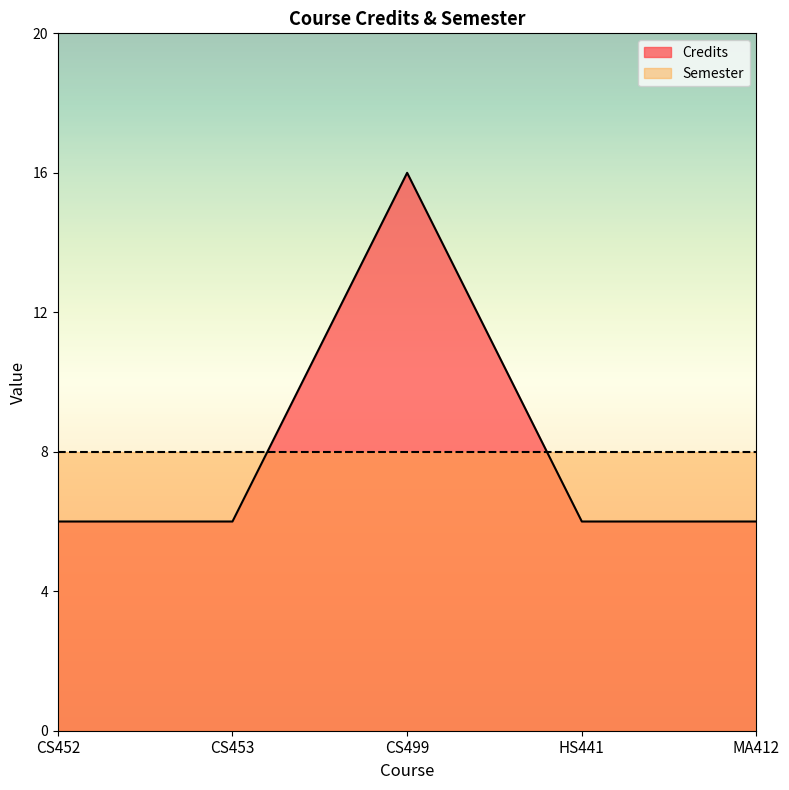

Does the chart display data point markers on the line(s)?

No